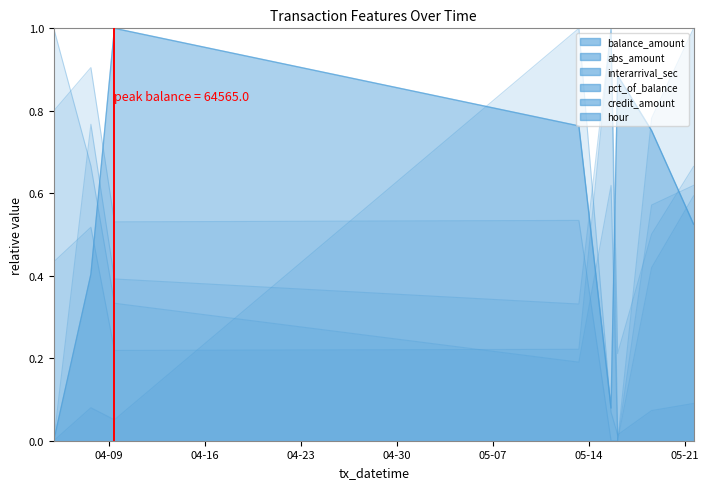

At which label does hour reach its peak?

2024-04-04 23:41:00